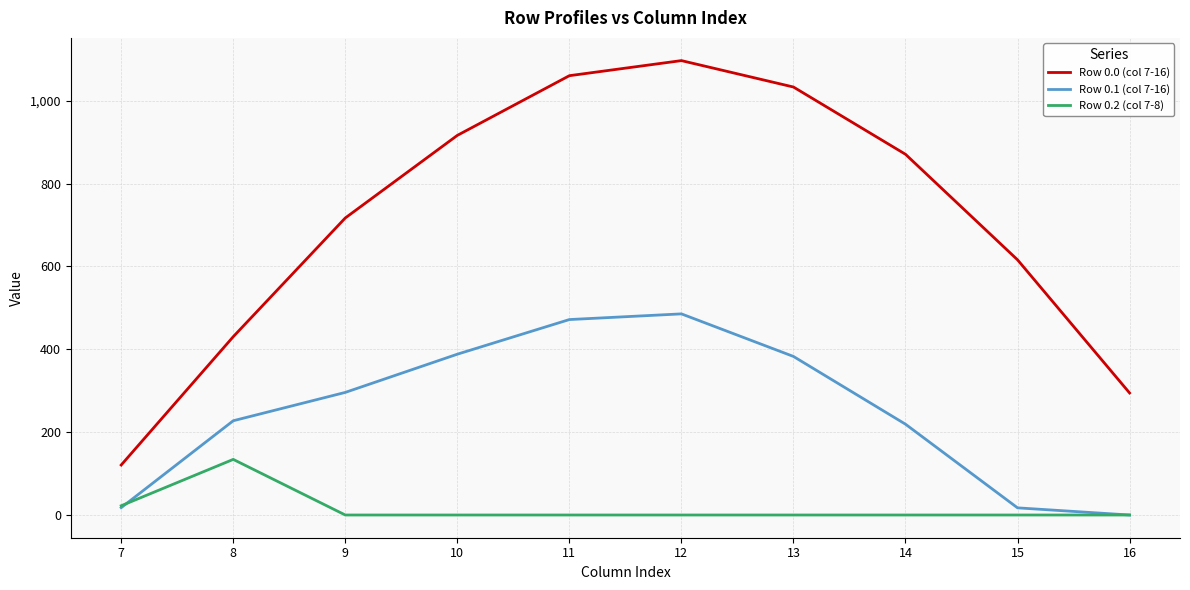

Between 8 and 9, which series saw the biggest shift?

Row 0.0 (col 7-16)